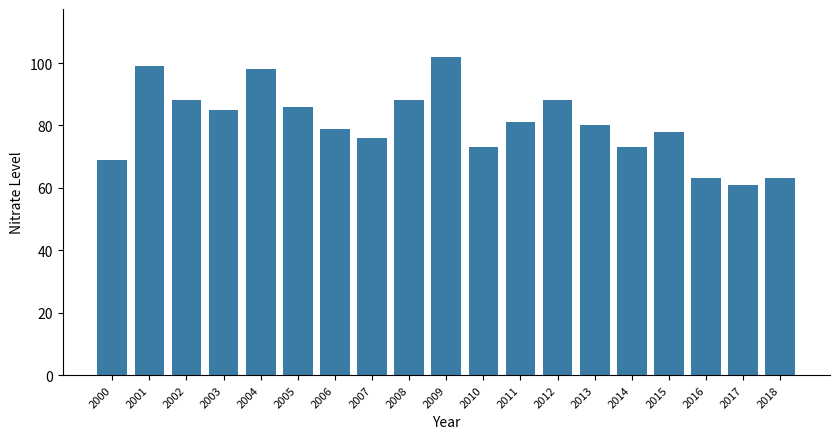

How many bars are there in total?

19